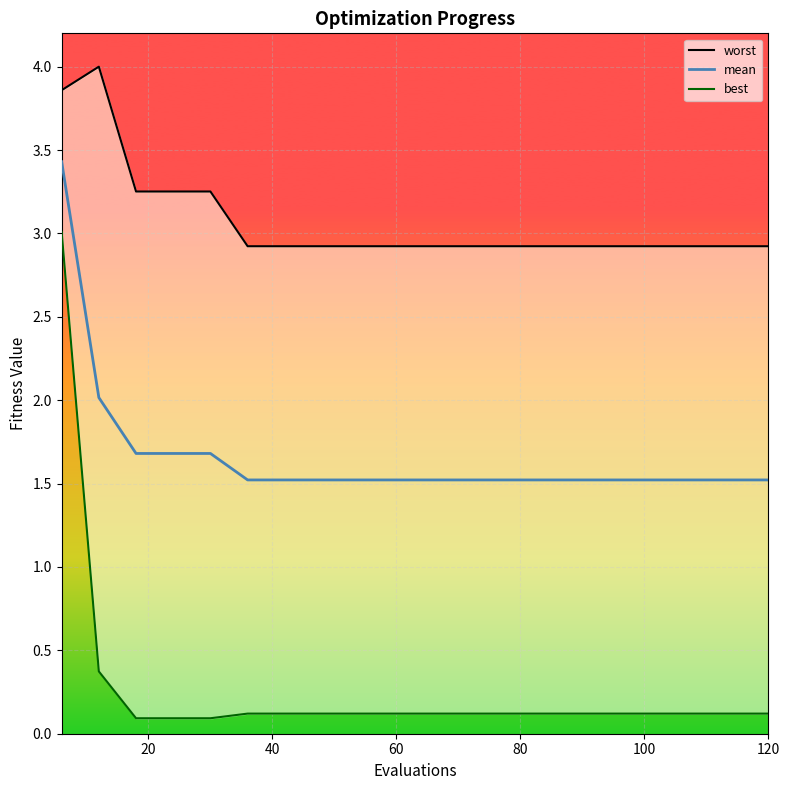

What is the minimum value for mean?

1.5